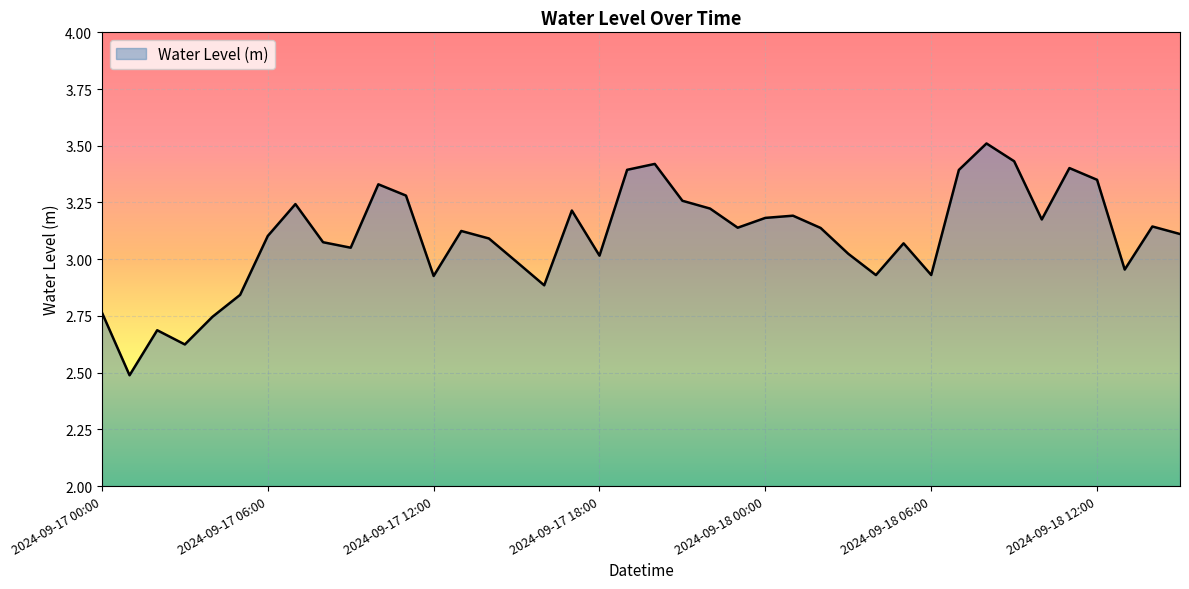

What is the minimum value shown in the chart?

2.5